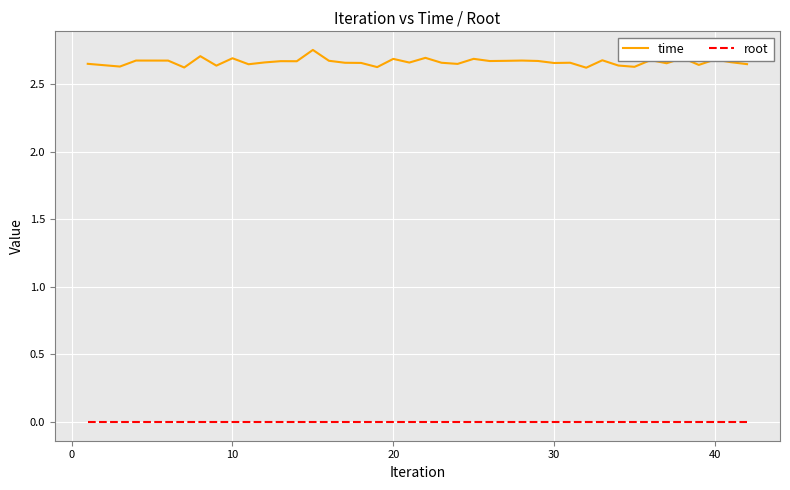

Which series has the largest total across all categories?

time